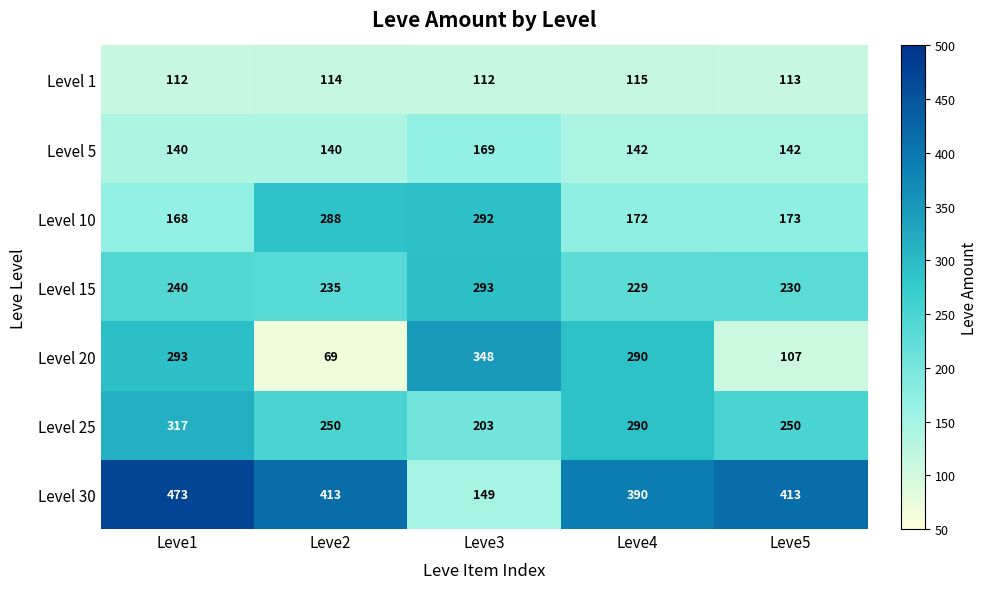

How many data points does each series have?

5